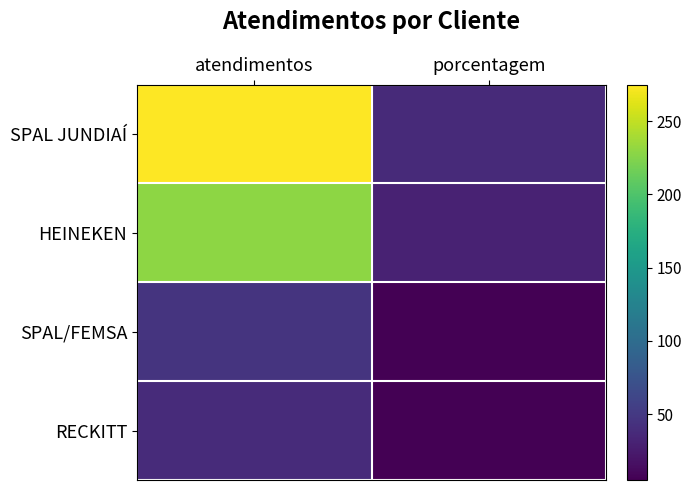

At which category is the sum across all series the highest?

atendimentos